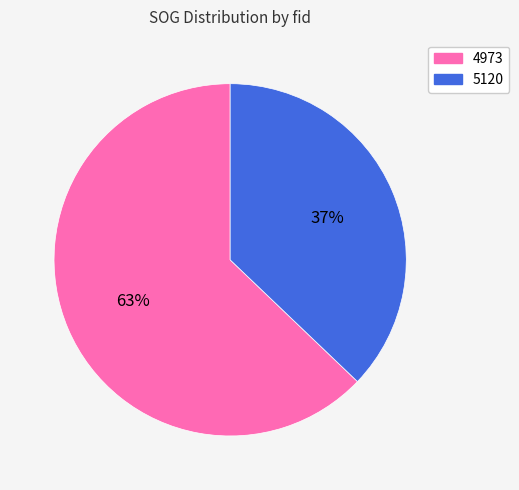

Which slice is the smallest?

5120